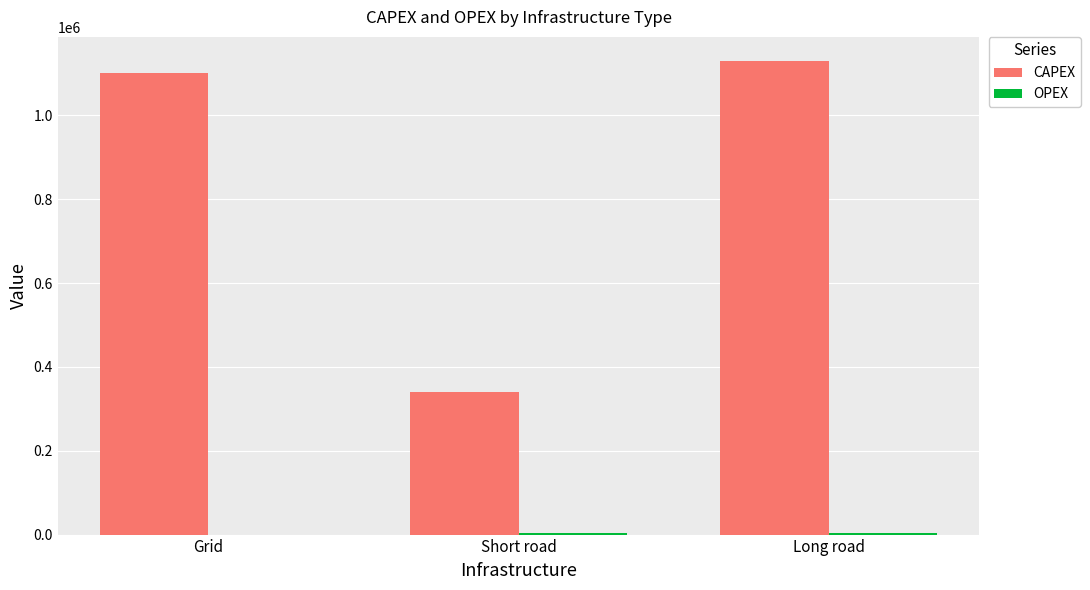

Which series has the largest total across all categories?

CAPEX